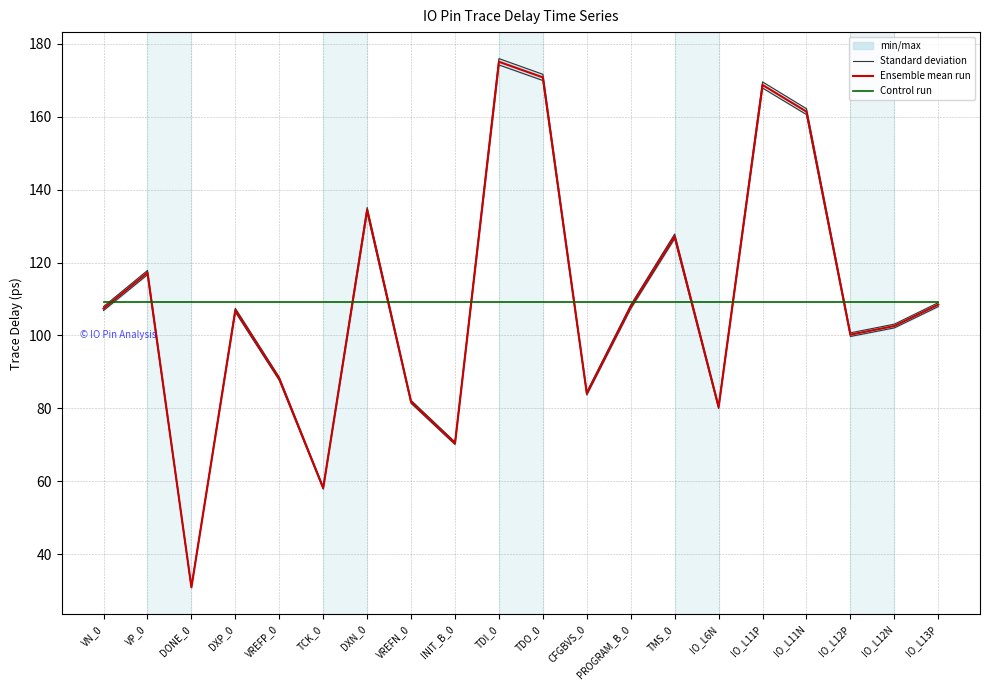

What is the approximate value of Ensemble mean run at INIT_B_0?

70.4